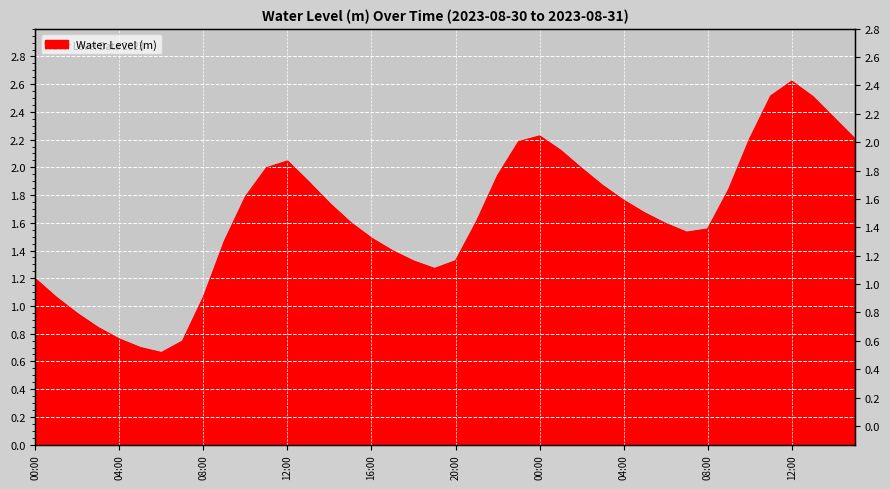

List the labels in order of value, largest first.

2023-08-31 12:00, 2023-08-31 11:00, 2023-08-31 13:00, 2023-08-31 14:00, 2023-08-31 00:00, 2023-08-31 15:00, 2023-08-31 10:00, 2023-08-30 23:00, 2023-08-31 01:00, 2023-08-30 12:00, 2023-08-30 11:00, 2023-08-31 02:00, 2023-08-30 22:00, 2023-08-30 13:00, 2023-08-31 03:00, 2023-08-31 09:00, 2023-08-30 10:00, 2023-08-31 04:00, 2023-08-30 14:00, 2023-08-31 05:00, 2023-08-30 21:00, 2023-08-30 15:00, 2023-08-31 06:00, 2023-08-31 08:00, 2023-08-31 07:00, 2023-08-30 16:00, 2023-08-30 09:00, 2023-08-30 17:00, 2023-08-30 20:00, 2023-08-30 18:00, 2023-08-30 19:00, 2023-08-30 00:00, 2023-08-30 08:00, 2023-08-30 01:00, 2023-08-30 02:00, 2023-08-30 03:00, 2023-08-30 04:00, 2023-08-30 07:00, 2023-08-30 05:00, 2023-08-30 06:00